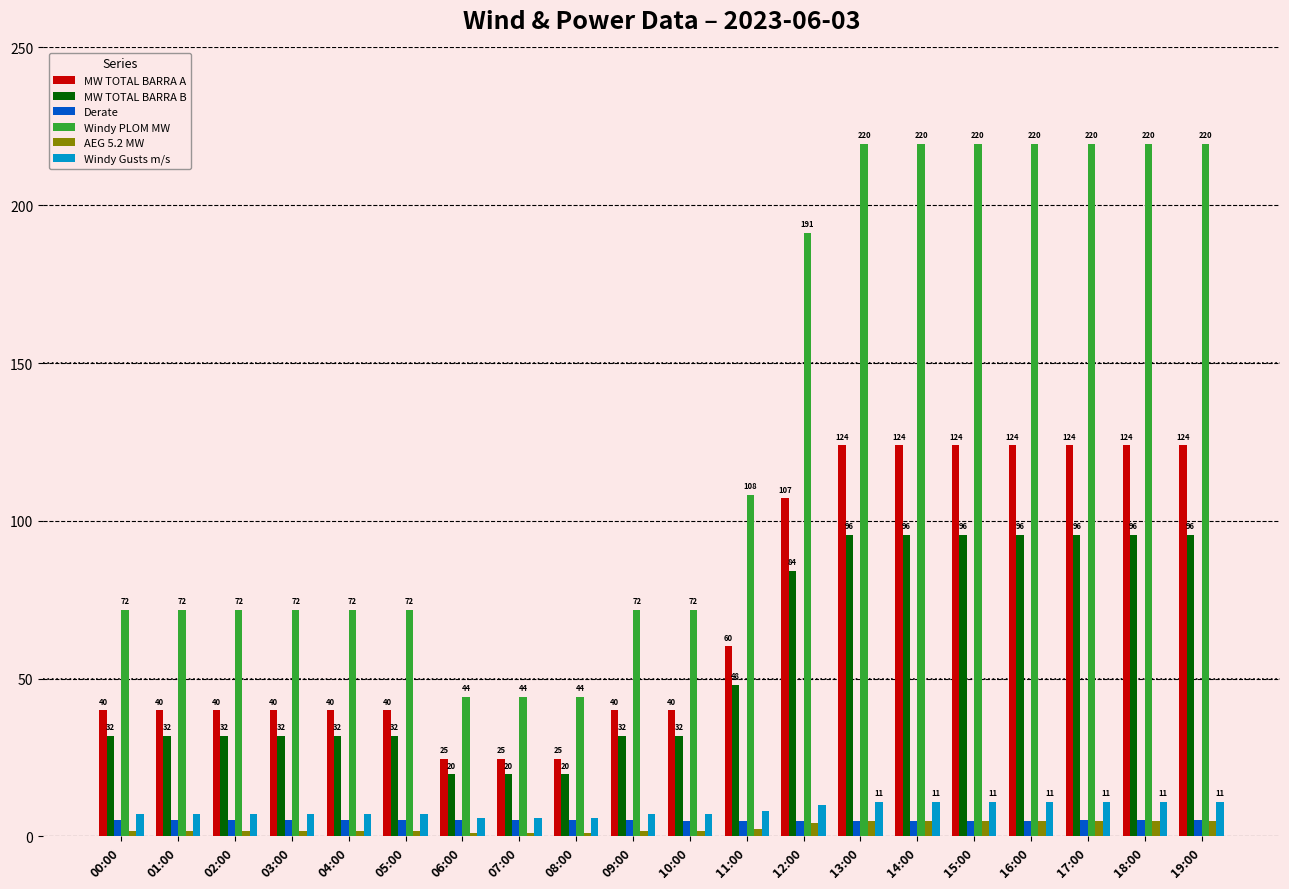

What position from the left is 05:00?

6